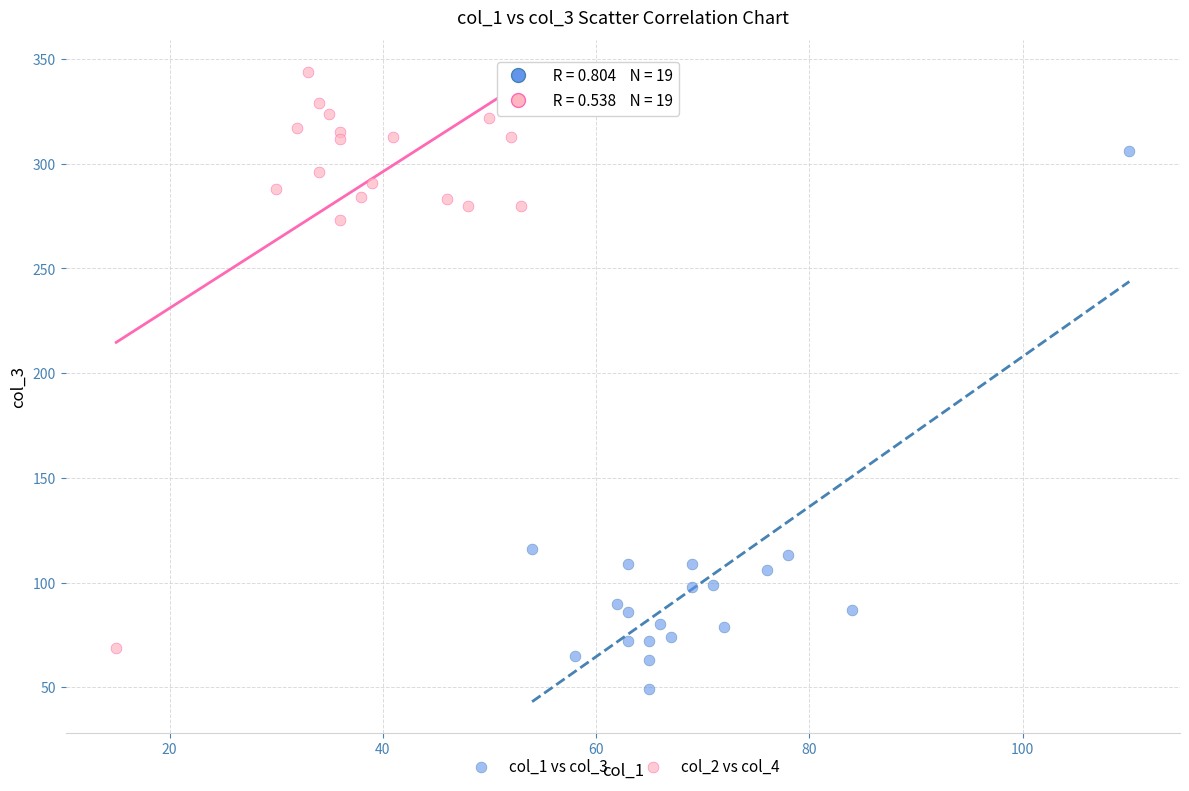

Which series has the widest spread of Y values?

col_2 vs col_4